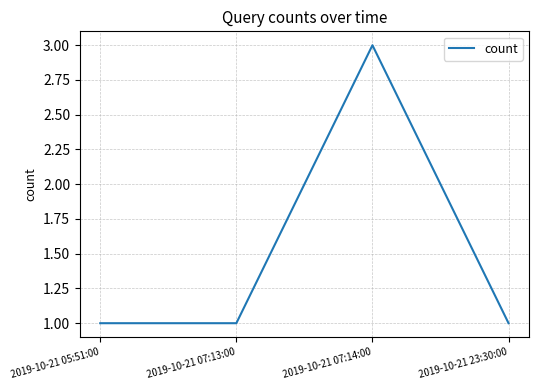

Is it true that the value at 2019-10-21 07:14:00 is 1?

False